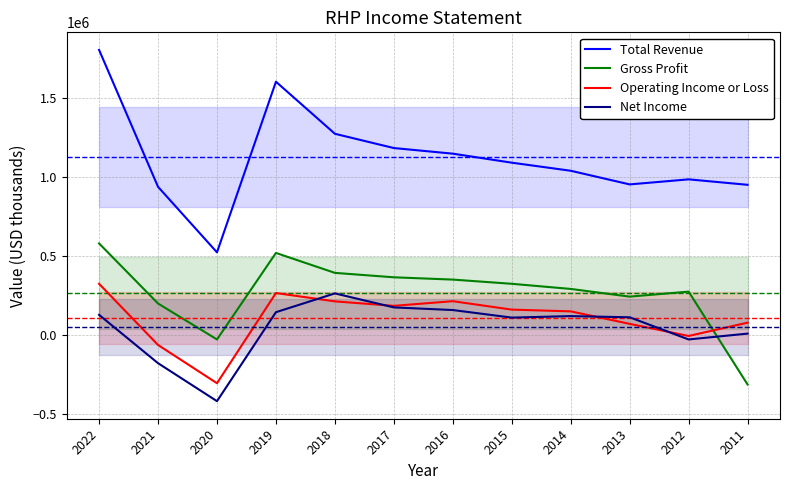

The value of Net Income at 2022 is 70069. True or false?

False